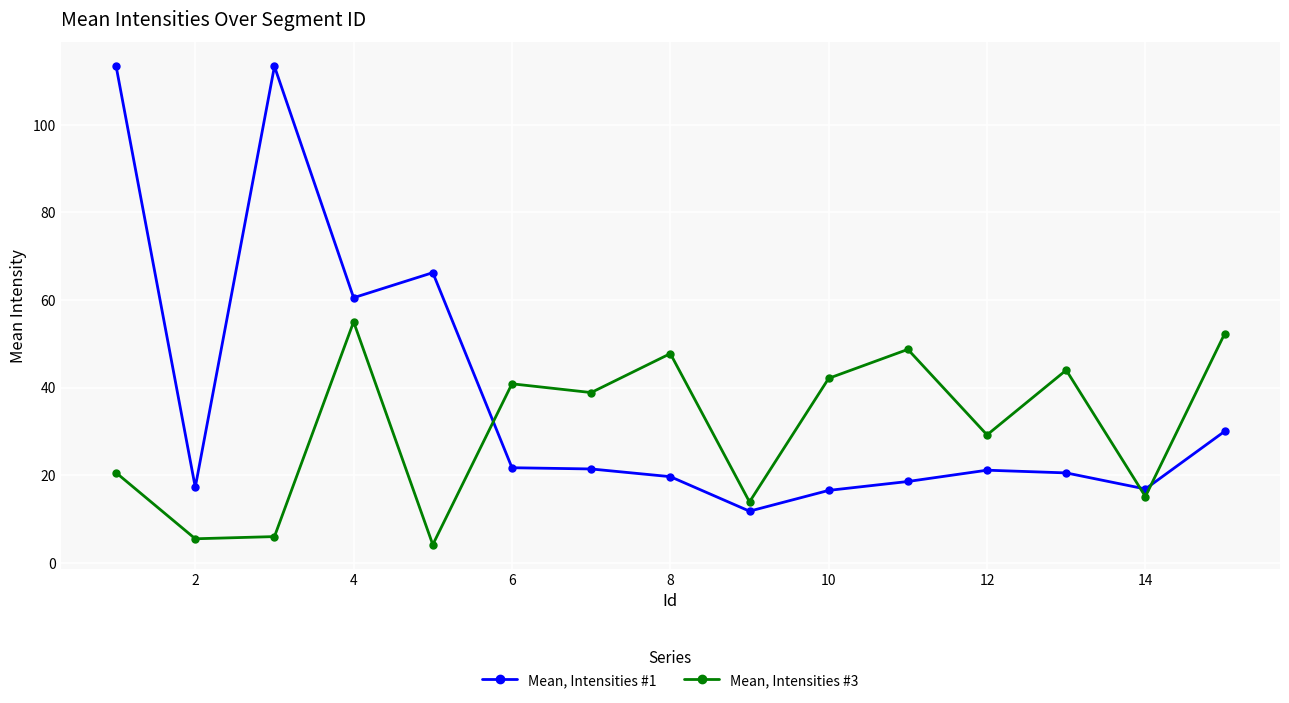

How many lines are shown in the chart?

2